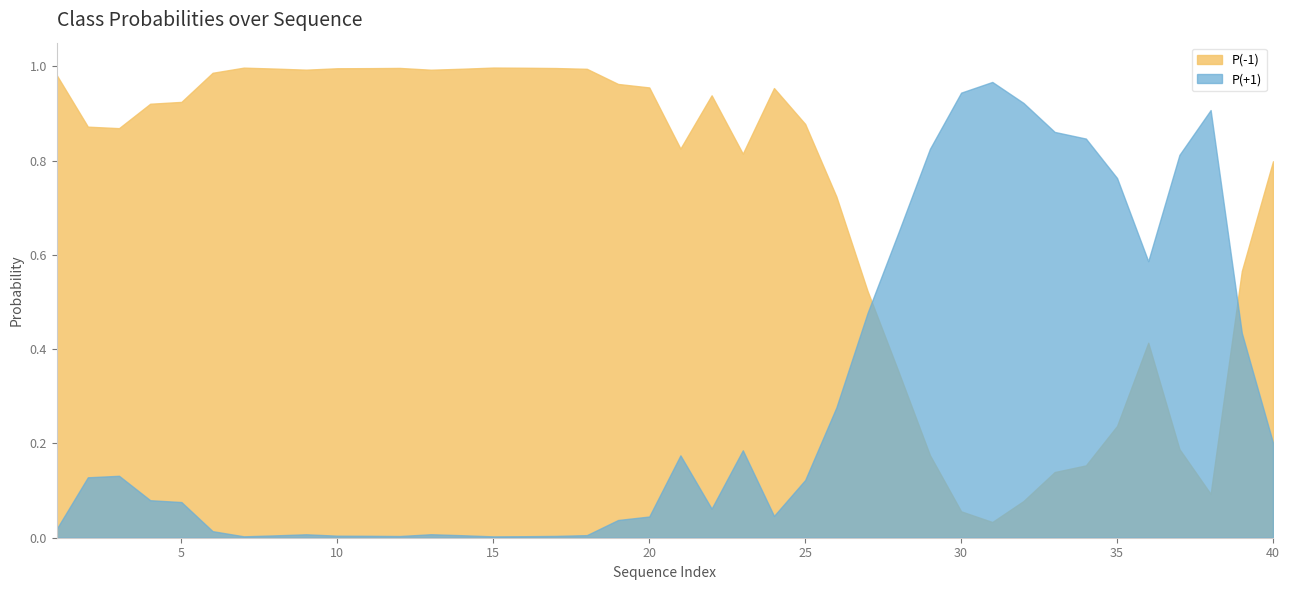

Between 12 and 38, which series saw the biggest shift?

P(-1)